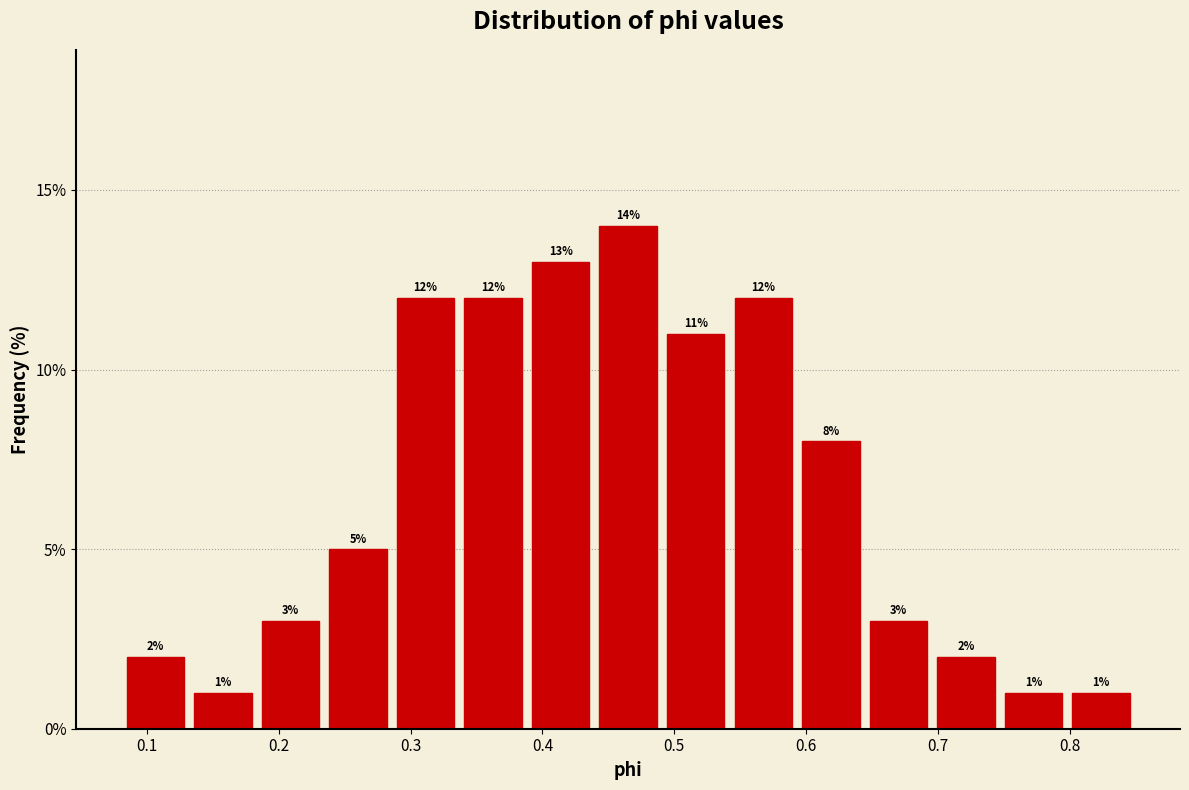

How tall is the bar that spans 0.23 to 0.29 on the x-axis? The bar edges are not printed on the chart, so give them approximately, as read against the axis.

5